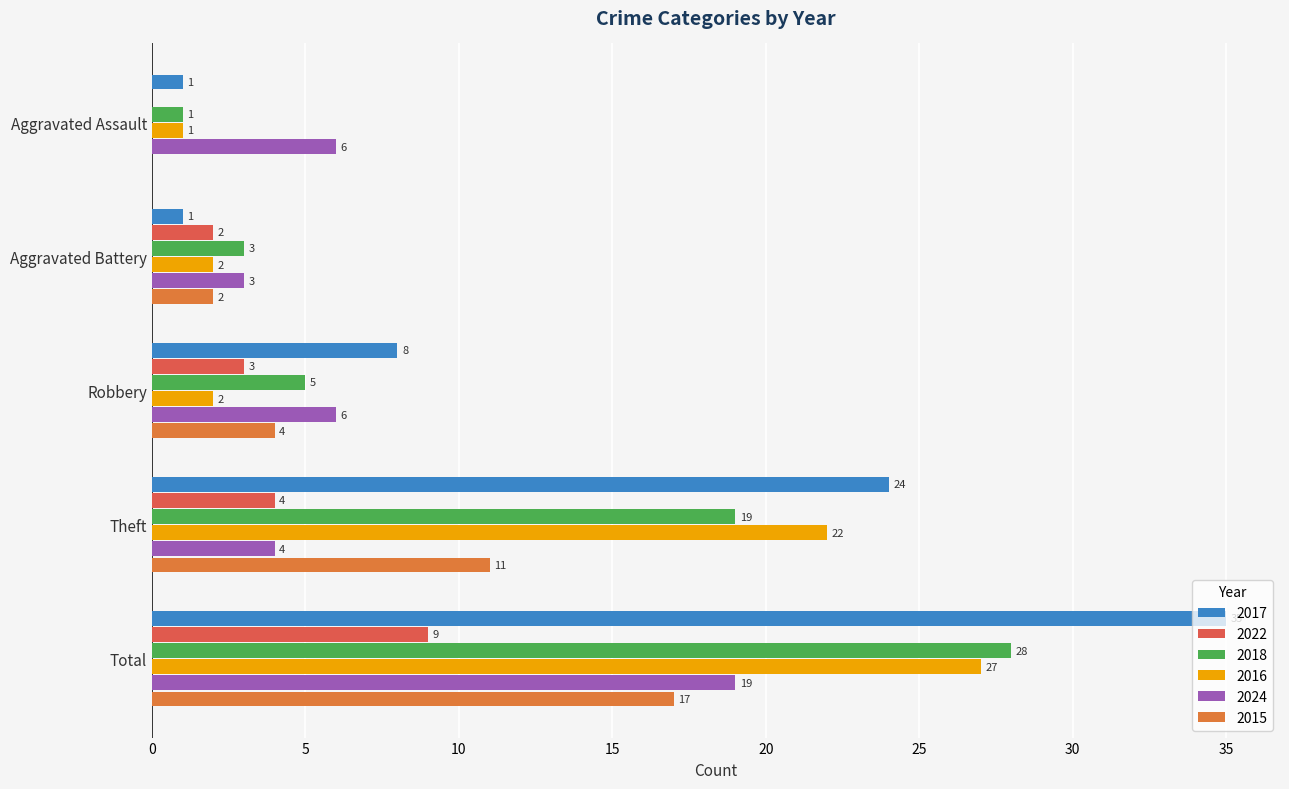

Rank the series by their maximum value, from highest to lowest.

2017, 2018, 2016, 2024, 2015, 2022